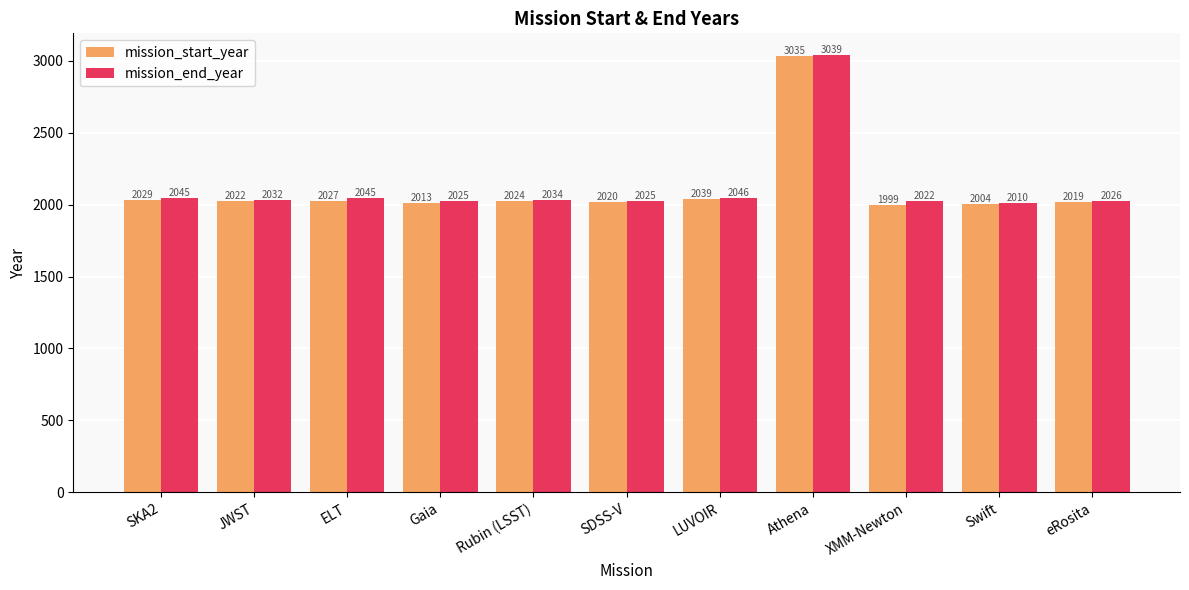

At SDSS-V, list the series in order from smallest to largest.

mission_start_year, mission_end_year